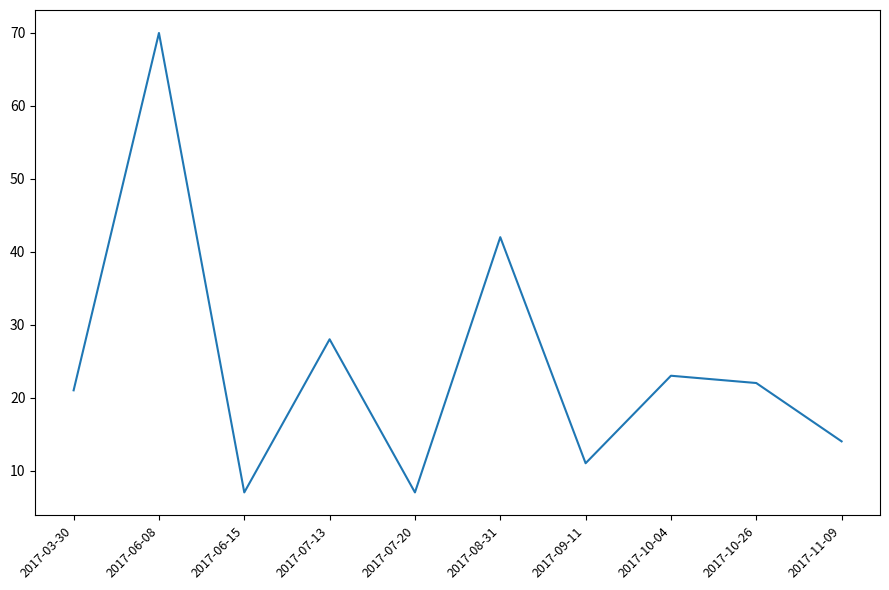

What is the difference between the maximum and minimum values?

63